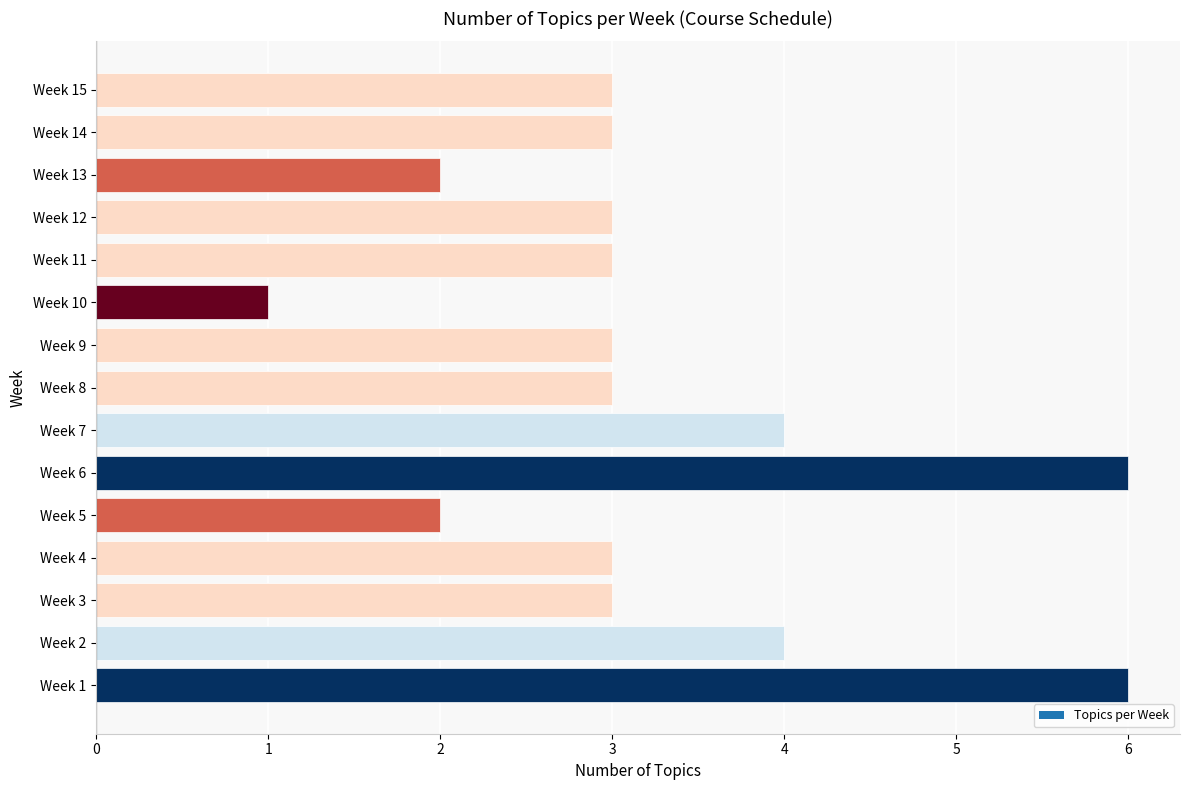

How many data points does each series have?

15